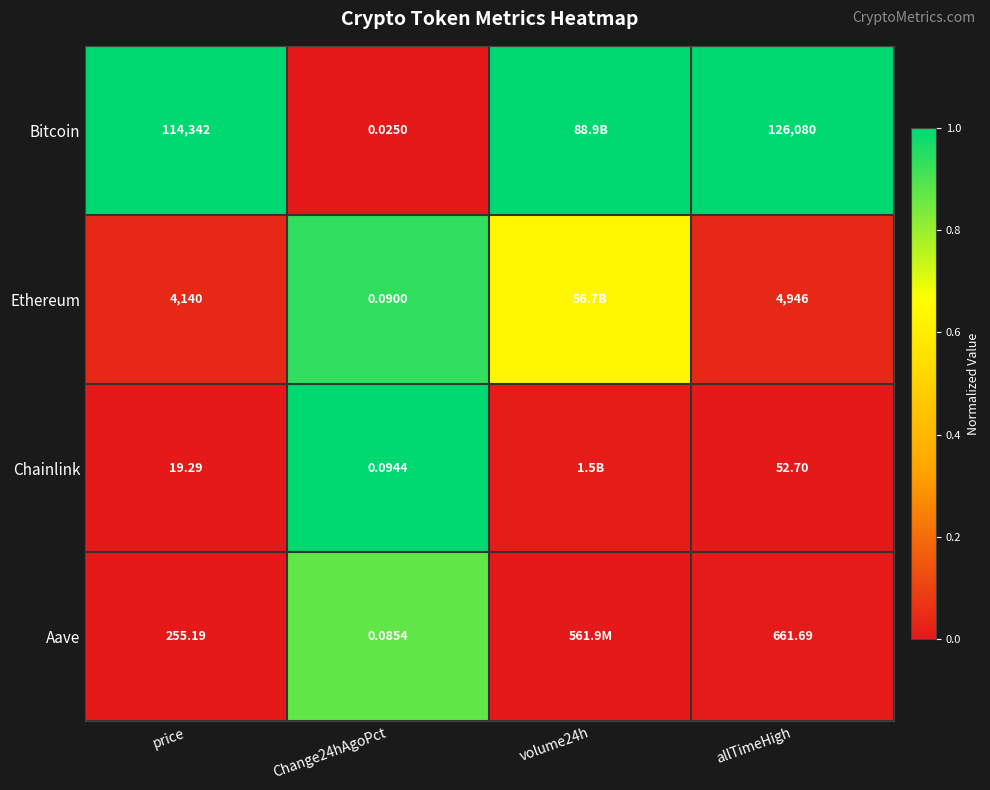

Rank the series at price from highest to lowest value.

Bitcoin, Ethereum, Aave, Chainlink